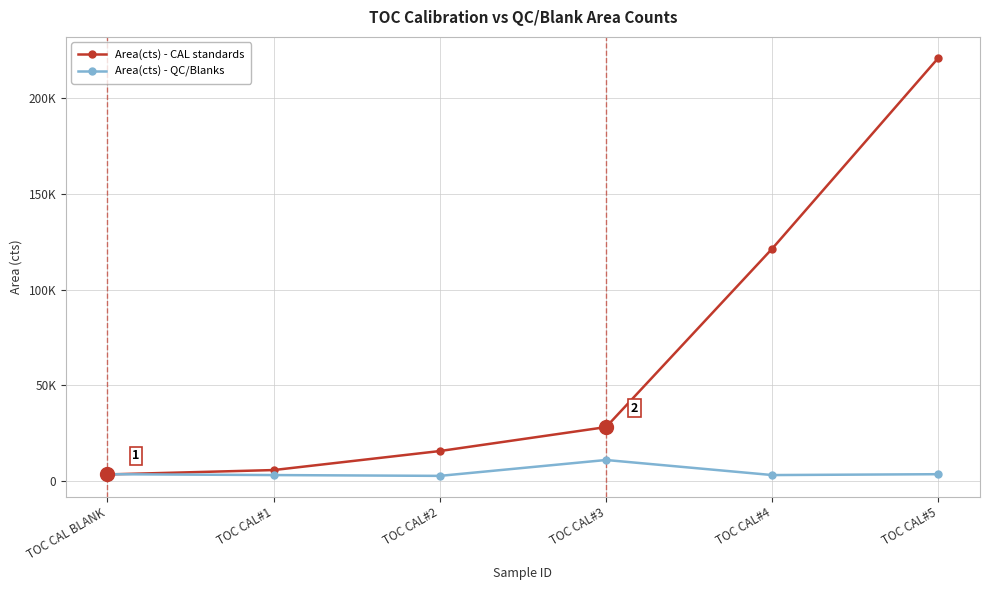

What are all the series names shown in the legend?

Area(cts) - CAL standards, Area(cts) - QC/Blanks